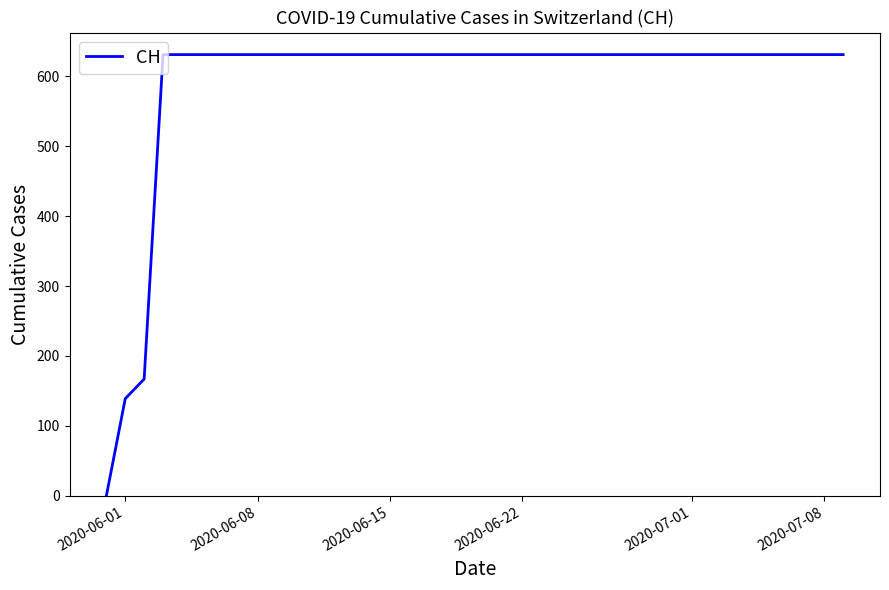

What is the difference between the second highest and second lowest values?

492